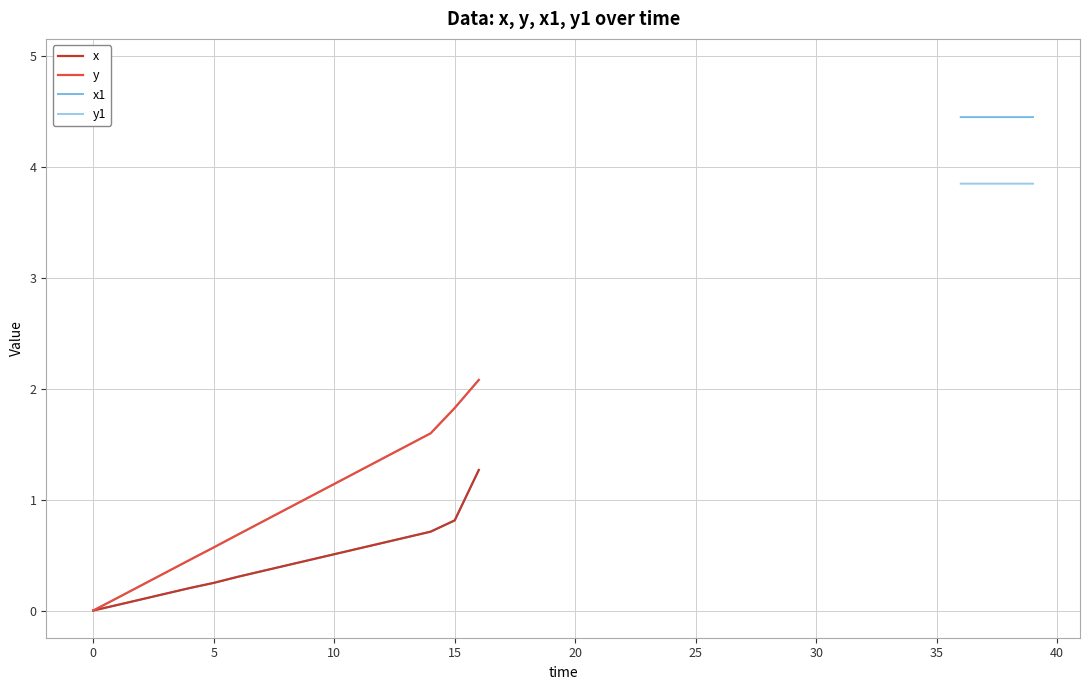

True or false: x1 and y1 cross at least once.

False